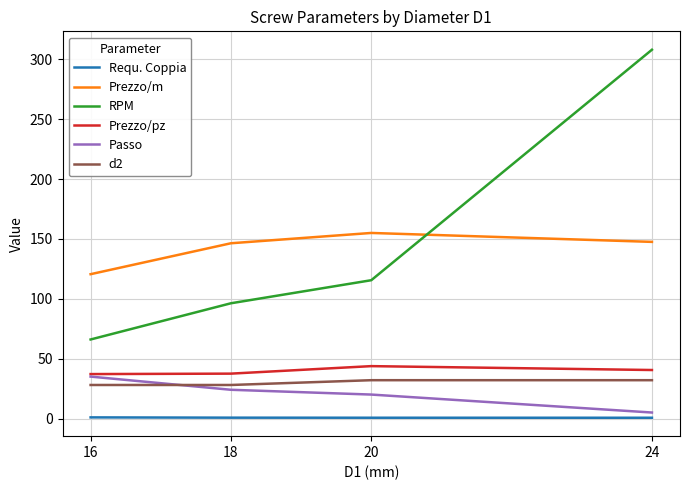

What are all the series names shown in the legend?

Requ. Coppia, Prezzo/m, RPM, Prezzo/pz, Passo, d2